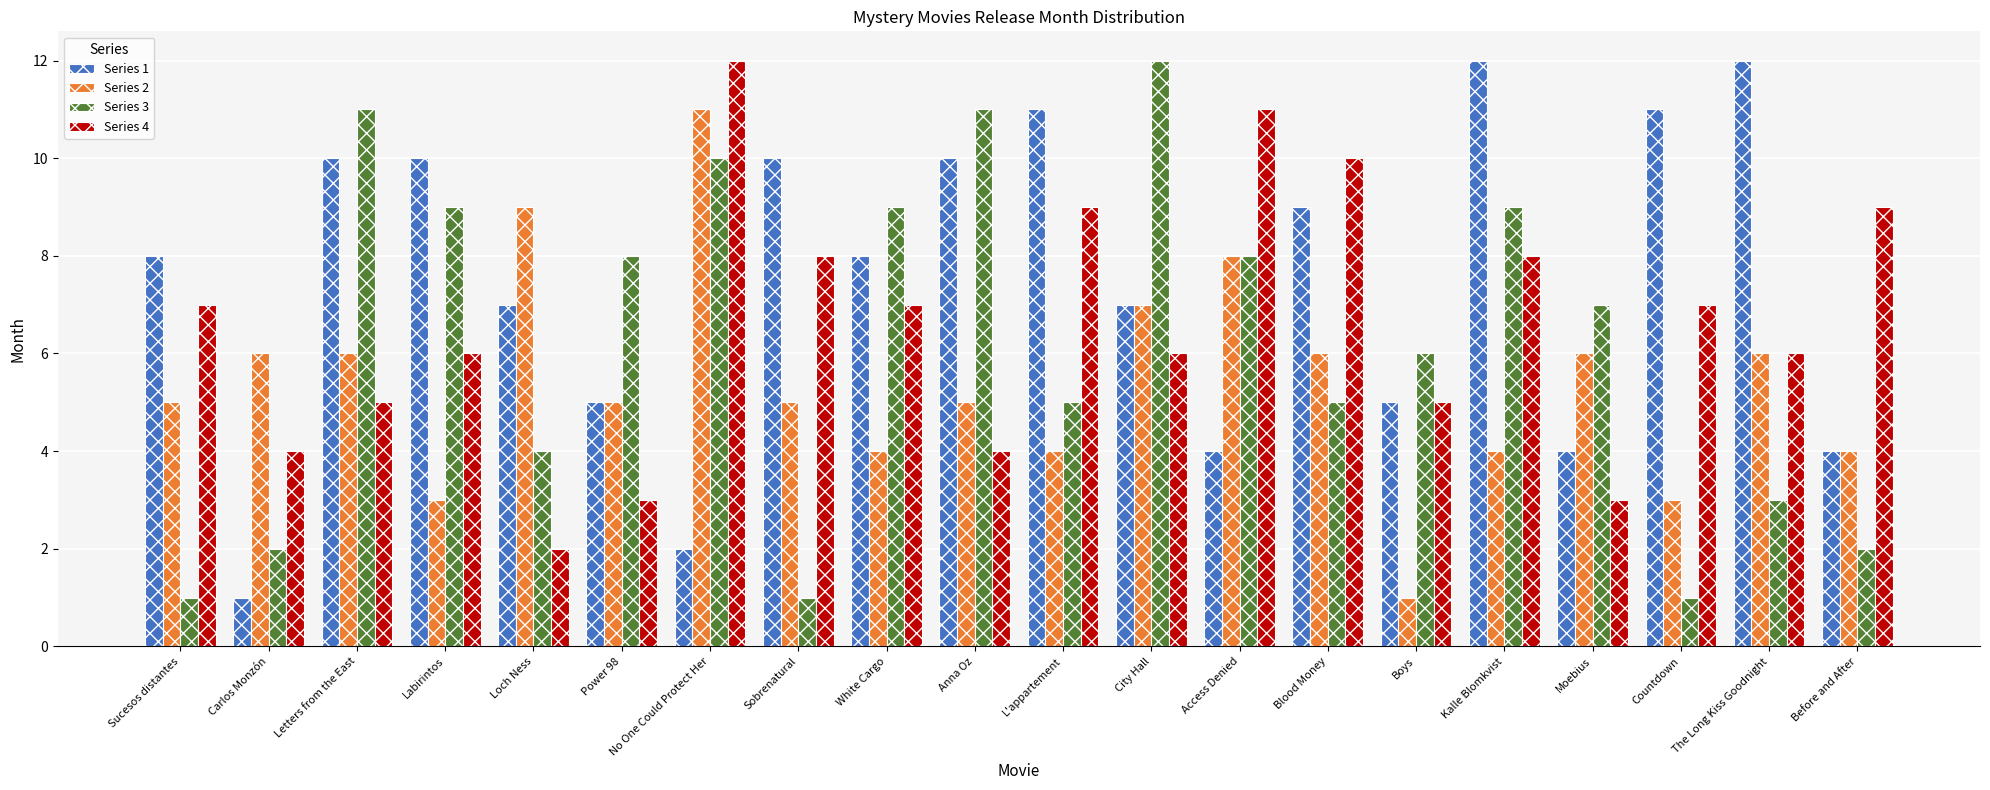

Read the Series 4 value at Access Denied, to the nearest 10.

10